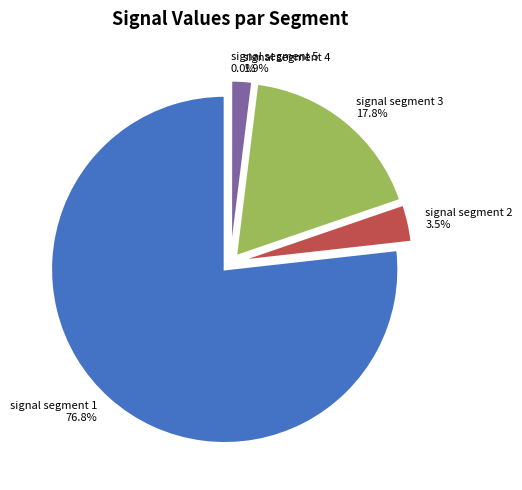

What percentage is the signal segment 2 slice, to the nearest percent?

3%